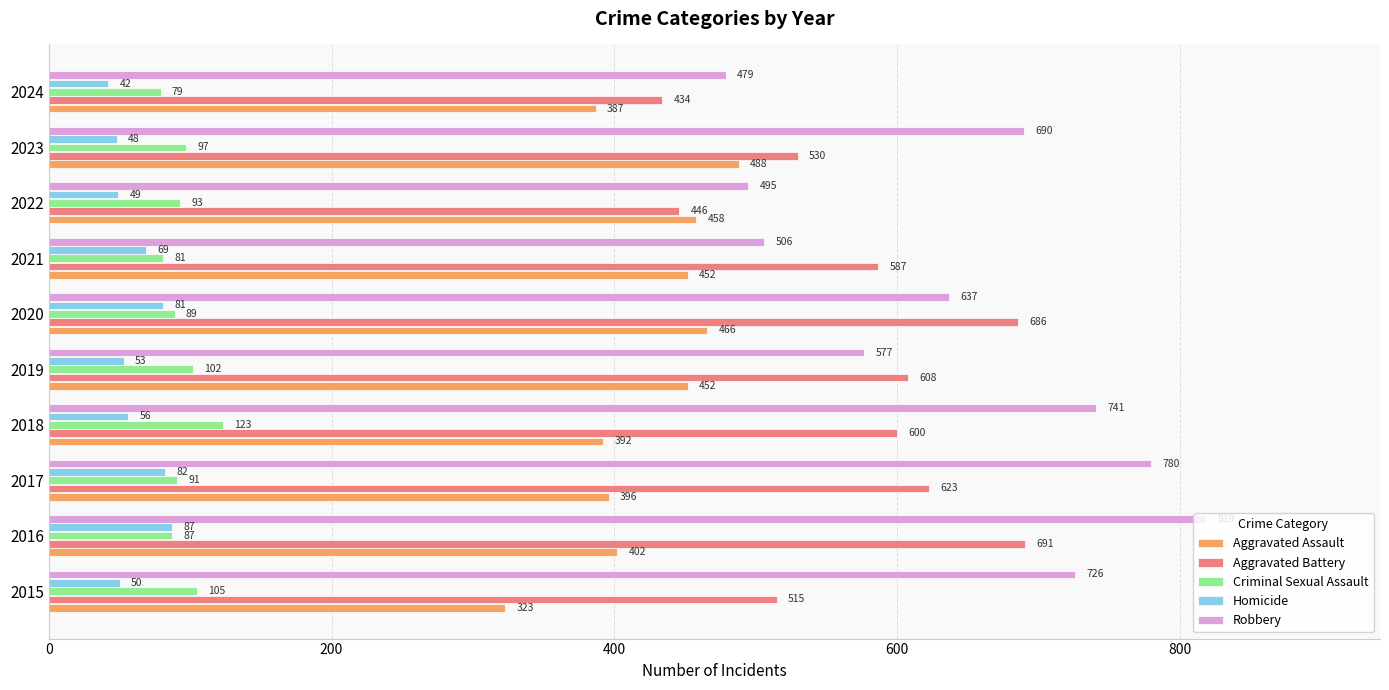

What is the difference between the maximum and minimum values in the Homicide series?

45